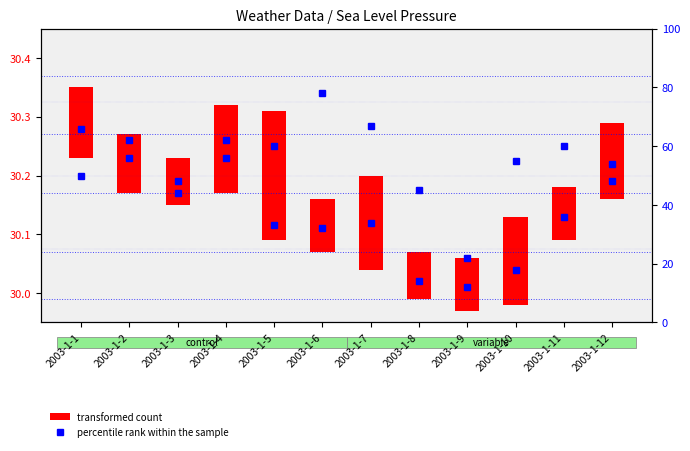

Which category has the lowest value across all series?

2003-1-9